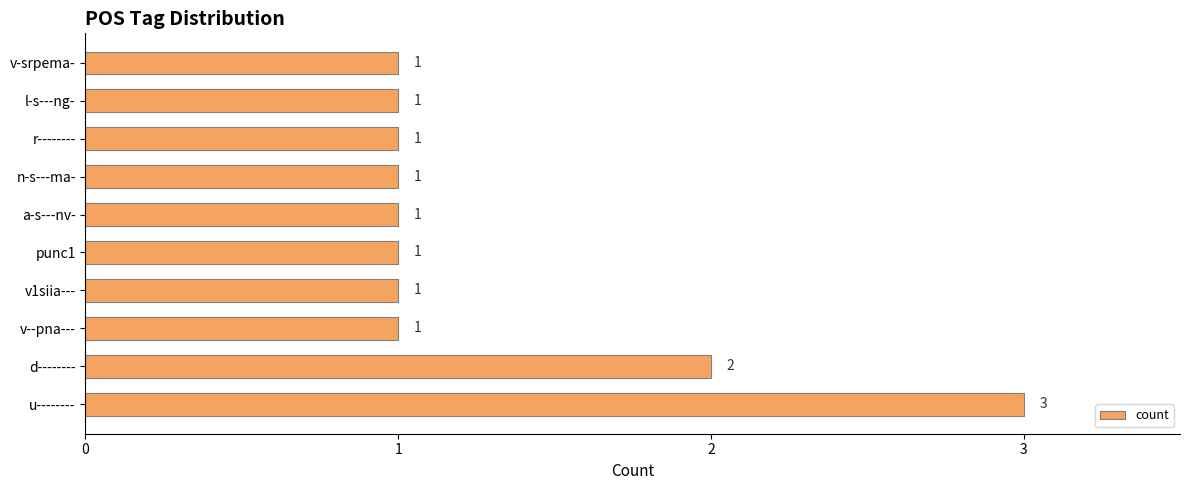

Which has a higher value, d-------- or v--pna---?

d--------